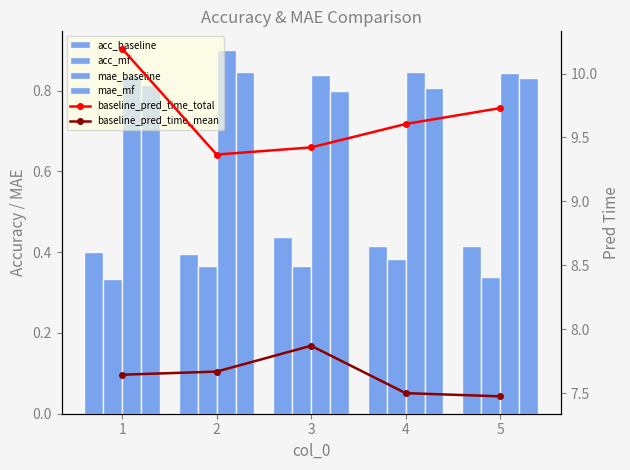

Reading left to right, extract all data points from this chart.

acc_baseline: 1=0.4	2=0.4	3=0.4	4=0.4	5=0.4
acc_mf: 1=0.3	2=0.4	3=0.4	4=0.4	5=0.3
mae_baseline: 1=0.8	2=0.9	3=0.8	4=0.8	5=0.8
mae_mf: 1=0.8	2=0.8	3=0.8	4=0.8	5=0.8
baseline_pred_time_total: 1=10.2	2=9.4	3=9.4	4=9.6	5=9.7
baseline_pred_time_mean: 1=7.6	2=7.7	3=7.9	4=7.5	5=7.5